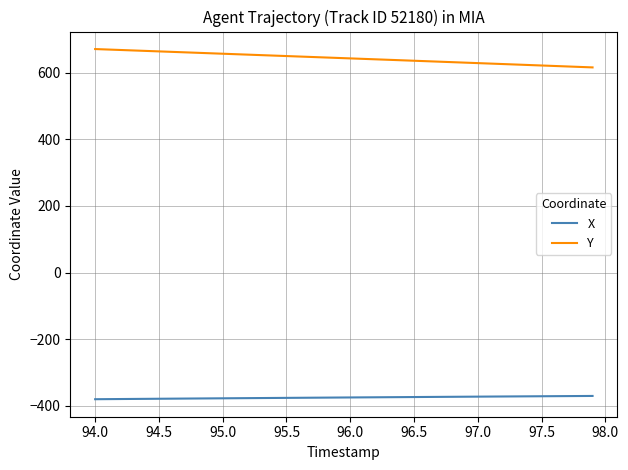

How many series are shown in this chart?

2